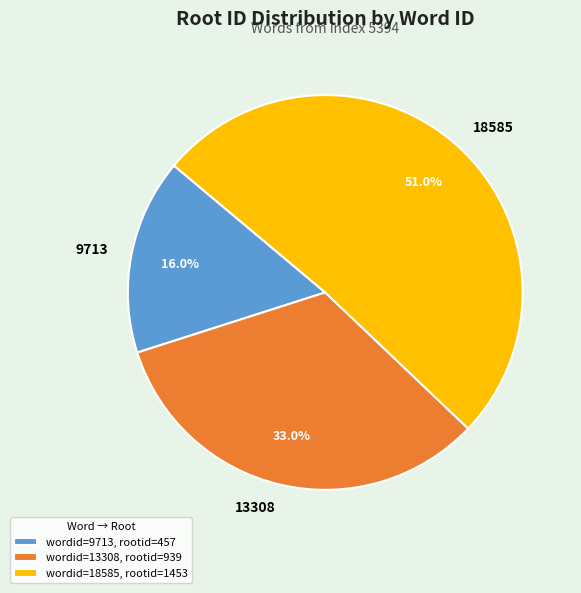

To the nearest percent, what is the difference between the 13308 and 18585 slice percentages?

18%